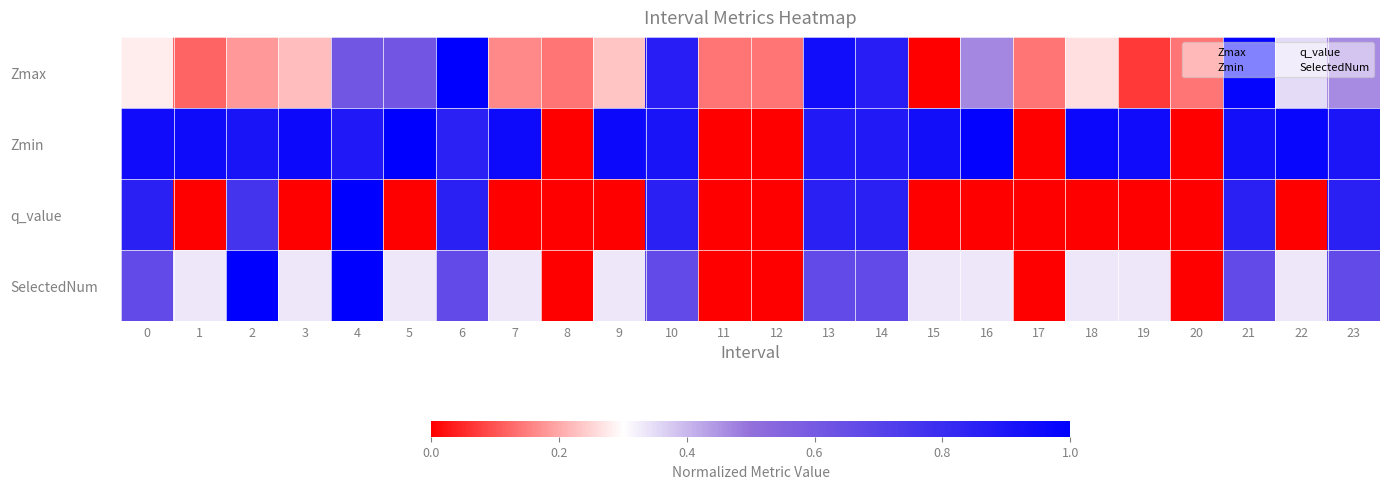

At how many categories does at least one series exceed 0?

24